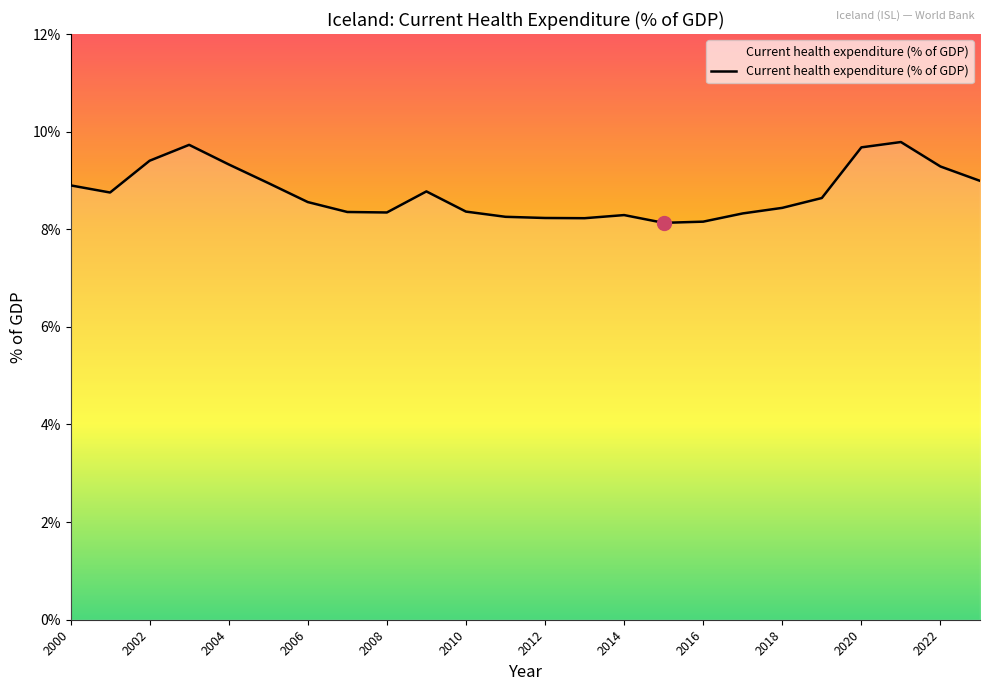

What is the difference between the maximum and minimum values?

1.7